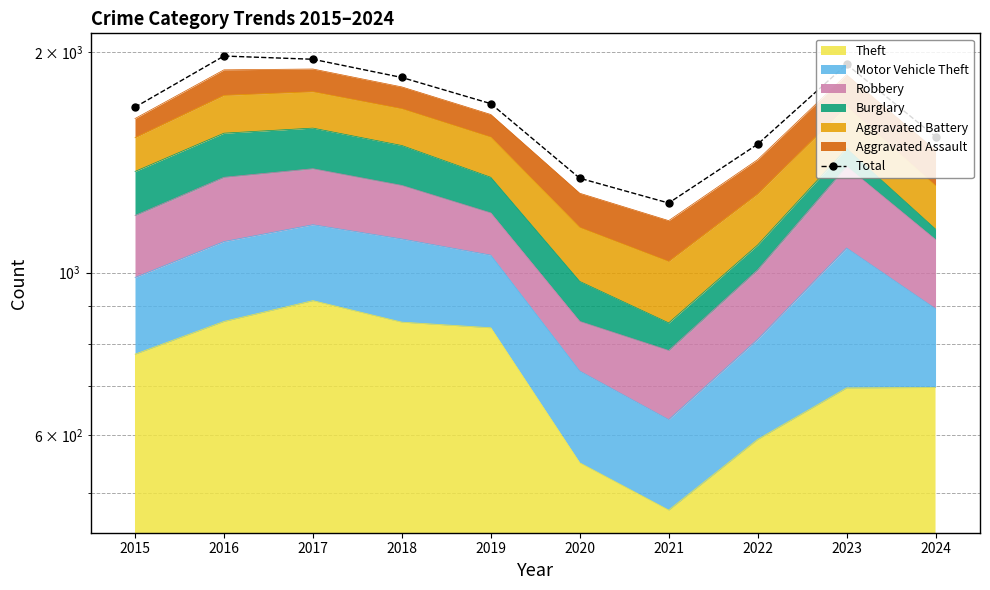

Does the chart have visible grid lines?

Yes